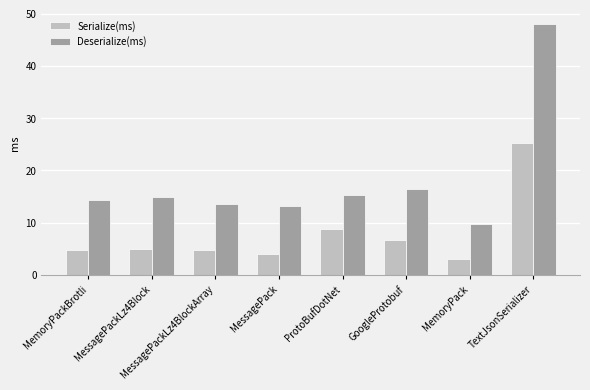

Reading left to right, extract all data points from this chart.

Serialize(ms): MemoryPackBrotli=4.7	MessagePackLz4Block=5.0	MessagePackLz4BlockArray=4.7	MessagePack=4.1	ProtoBufDotNet=8.7	GoogleProtobuf=6.7	MemoryPack=2.9	TextJsonSerializer=25.3
Deserialize(ms): MemoryPackBrotli=14.3	MessagePackLz4Block=14.9	MessagePackLz4BlockArray=13.6	MessagePack=13.1	ProtoBufDotNet=15.3	GoogleProtobuf=16.4	MemoryPack=9.8	TextJsonSerializer=48.0